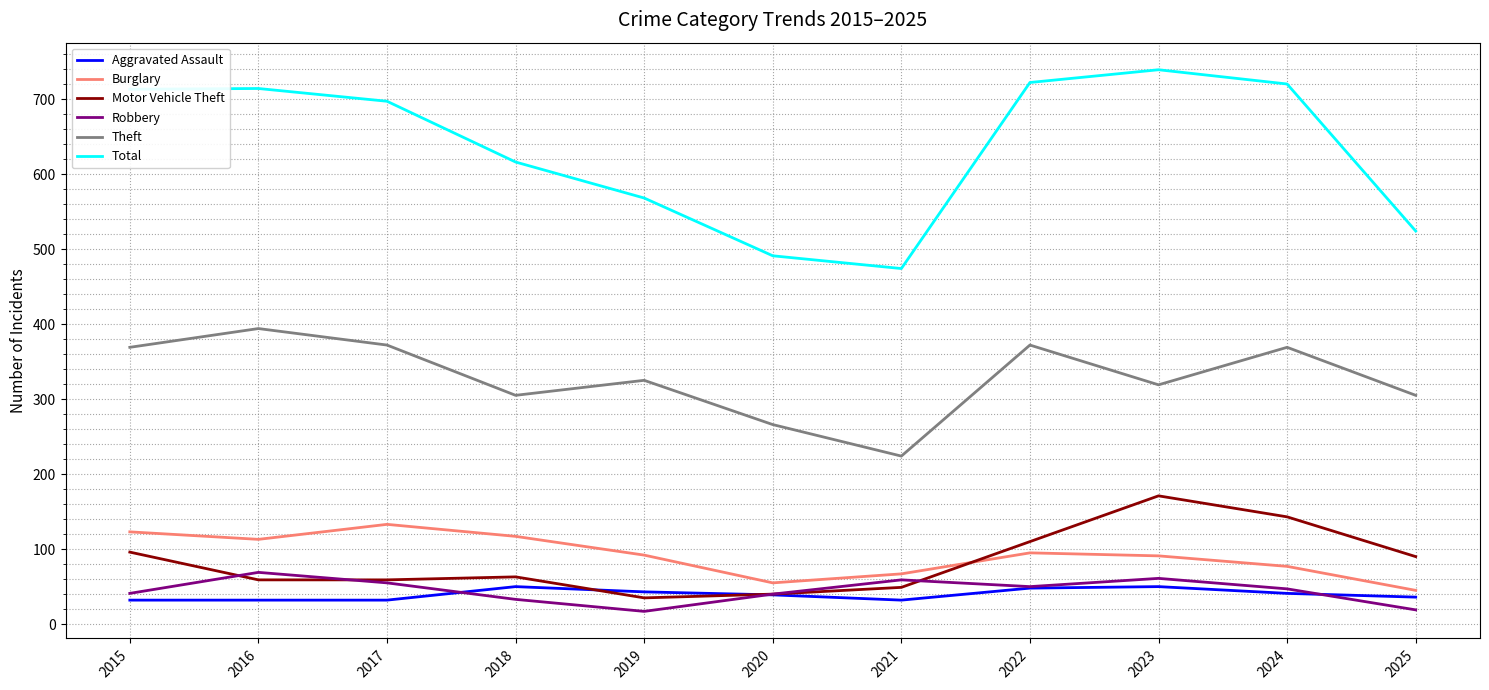

What is the total value across all series at 2025?

1019